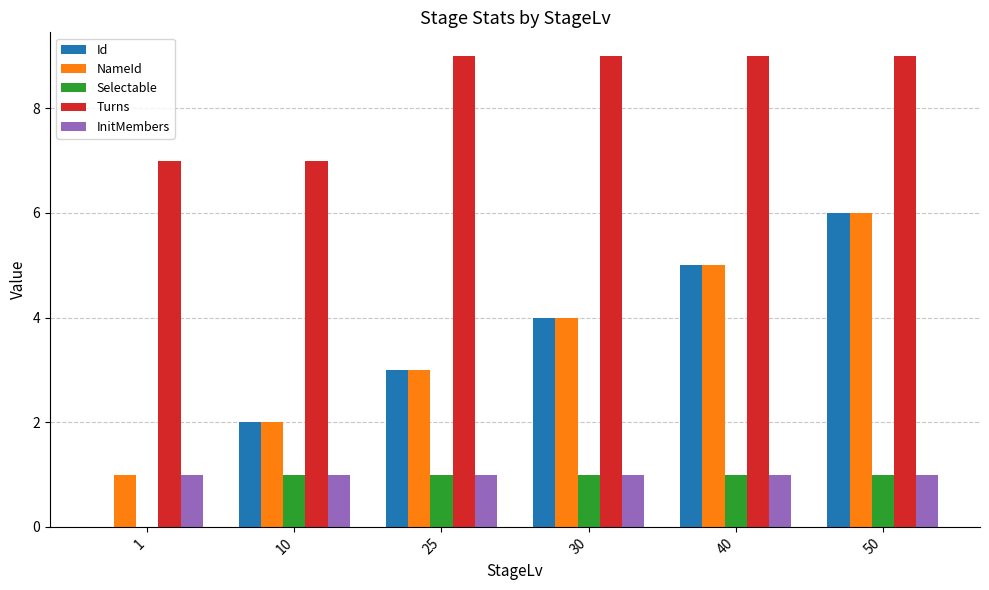

Which series changed the most between 1 and 25?

Id